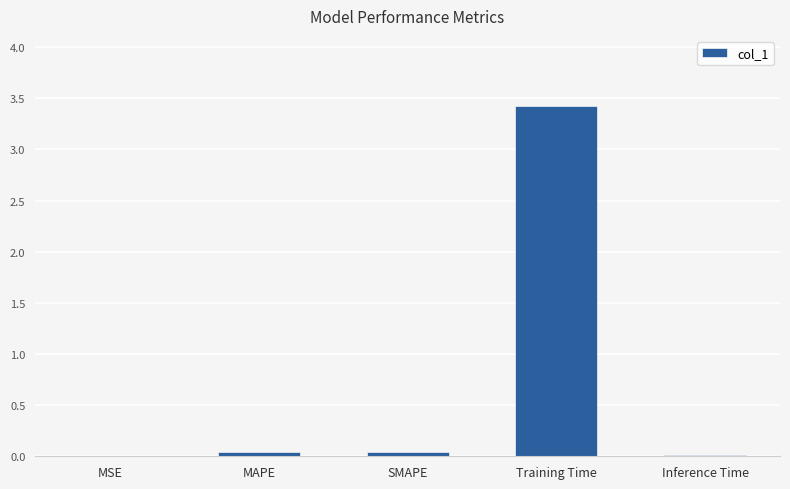

True or false: the data shows 0.0 at Inference Time.

True